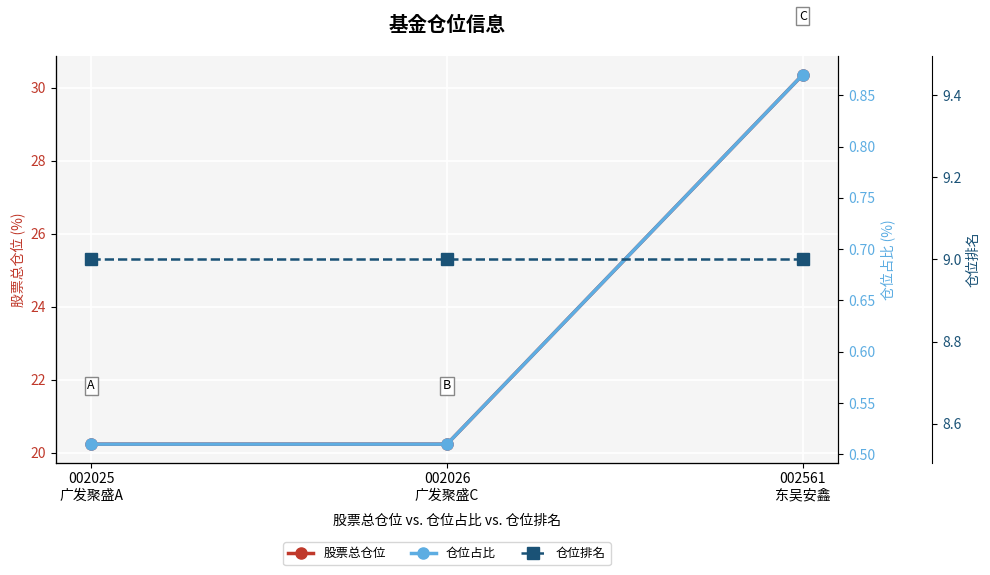

Rank the series by their average value, from lowest to highest.

仓位占比, 仓位排名, 股票总仓位